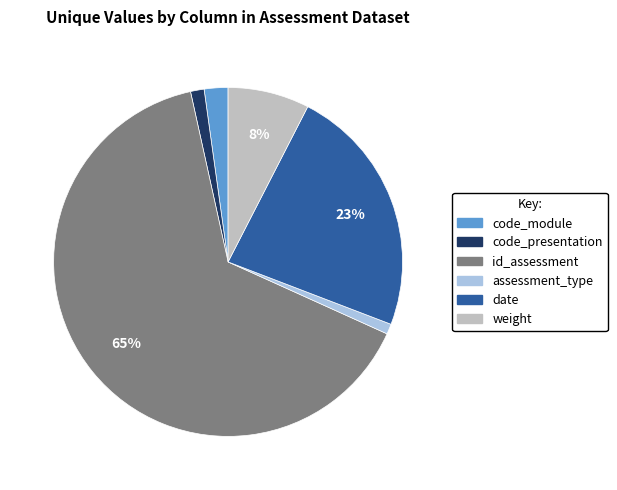

Which category accounts for the majority?

id_assessment